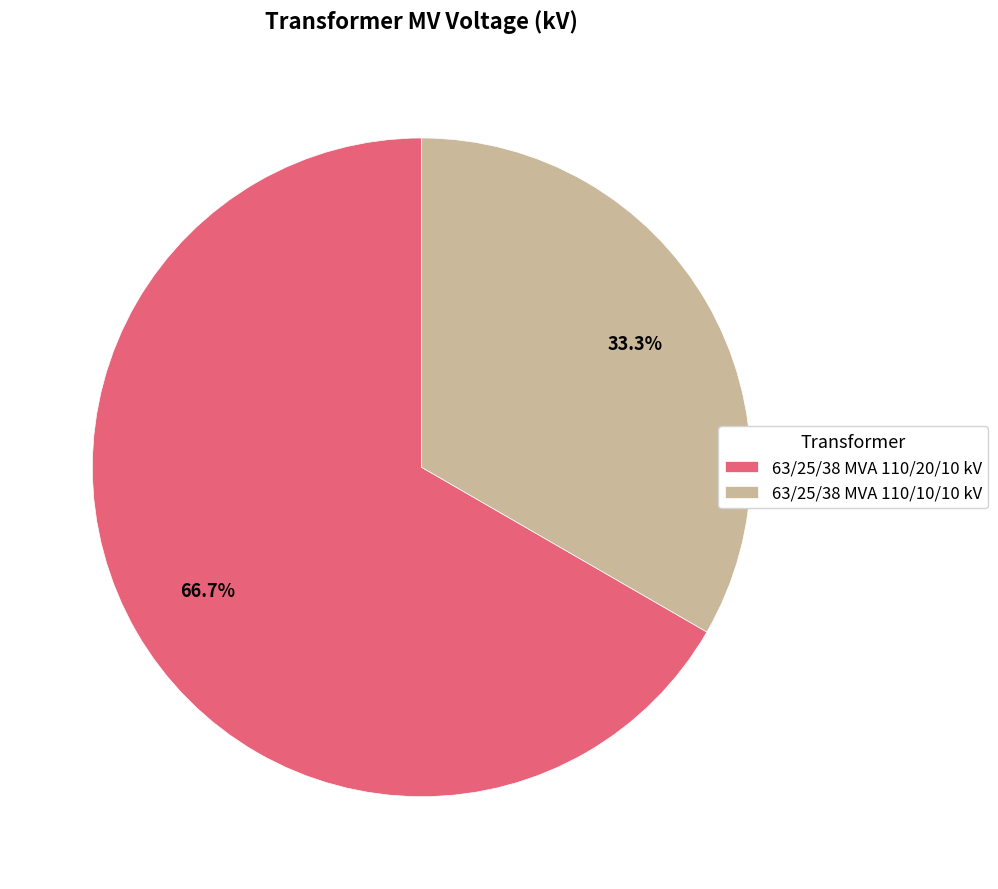

To the nearest percent, what percentage of the pie is 63/25/38 MVA 110/20/10 kV?

67%